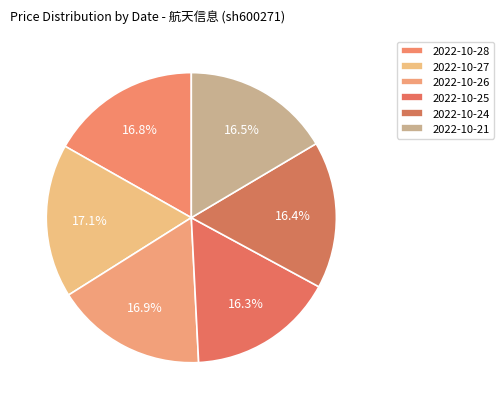

What percentage is NOT represented by 2022-10-28?

83.2%